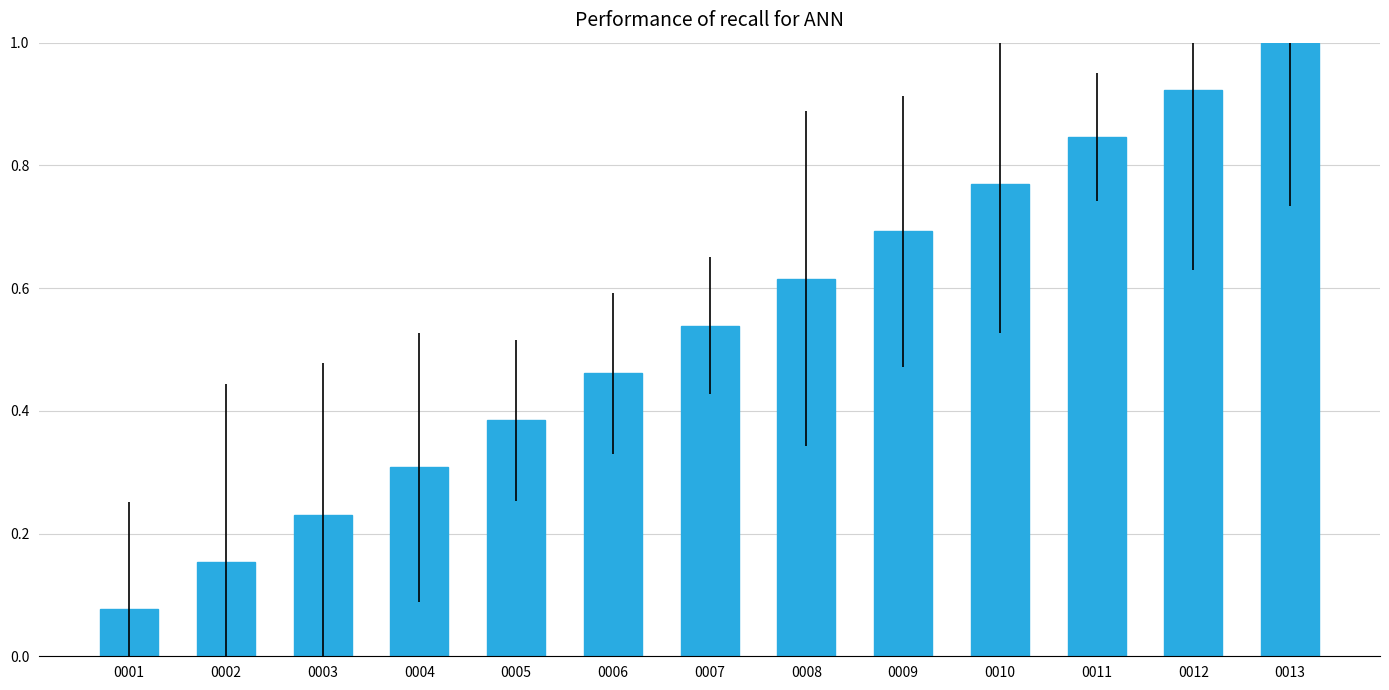

What is the change in value from 0002 to 0003?

+0.1